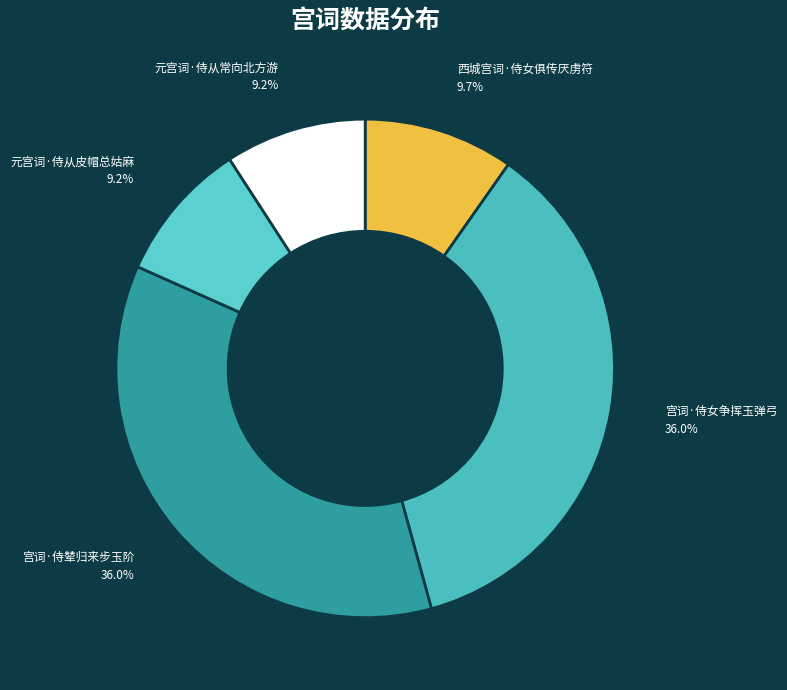

Does 宫词·侍女争挥玉弹弓 represent more than half of the total?

No